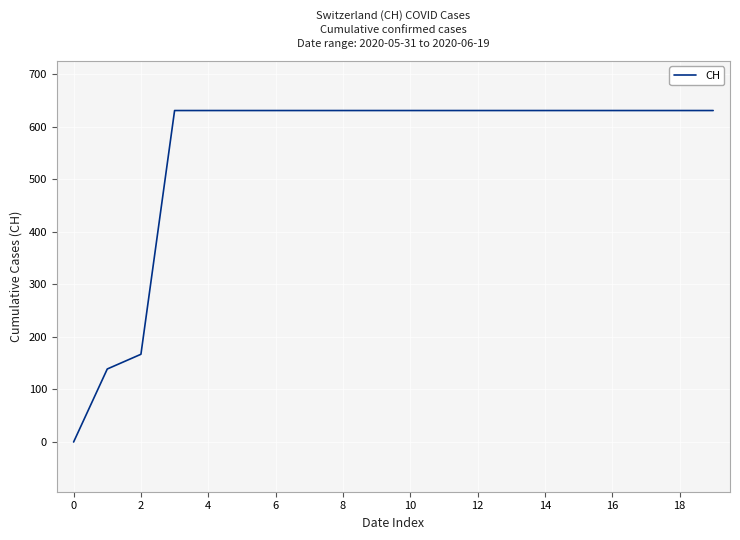

What is the difference between the maximum and minimum values?

631